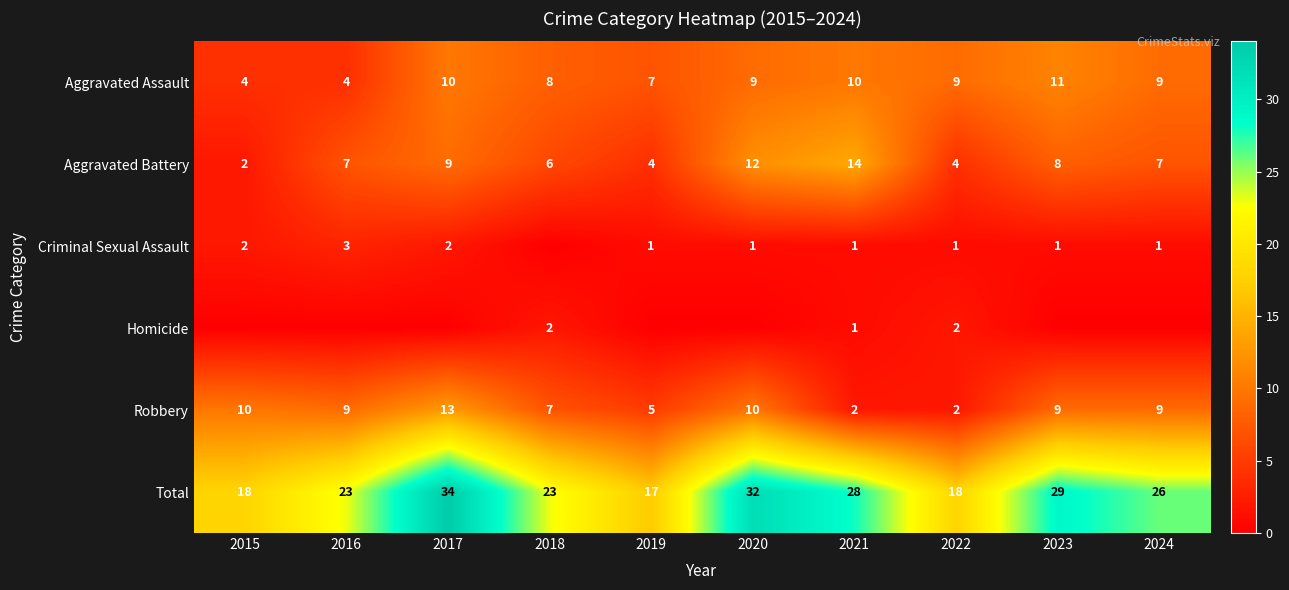

Between 2020 and 2019, which is larger?

2020